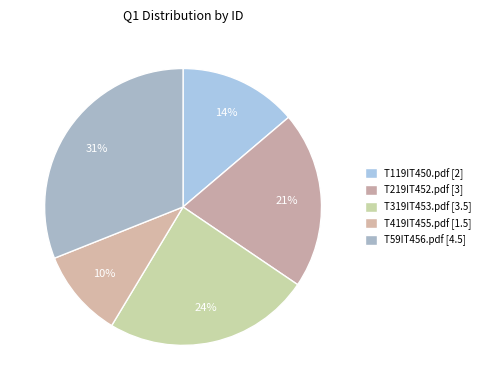

Count the number of slices in the pie.

5